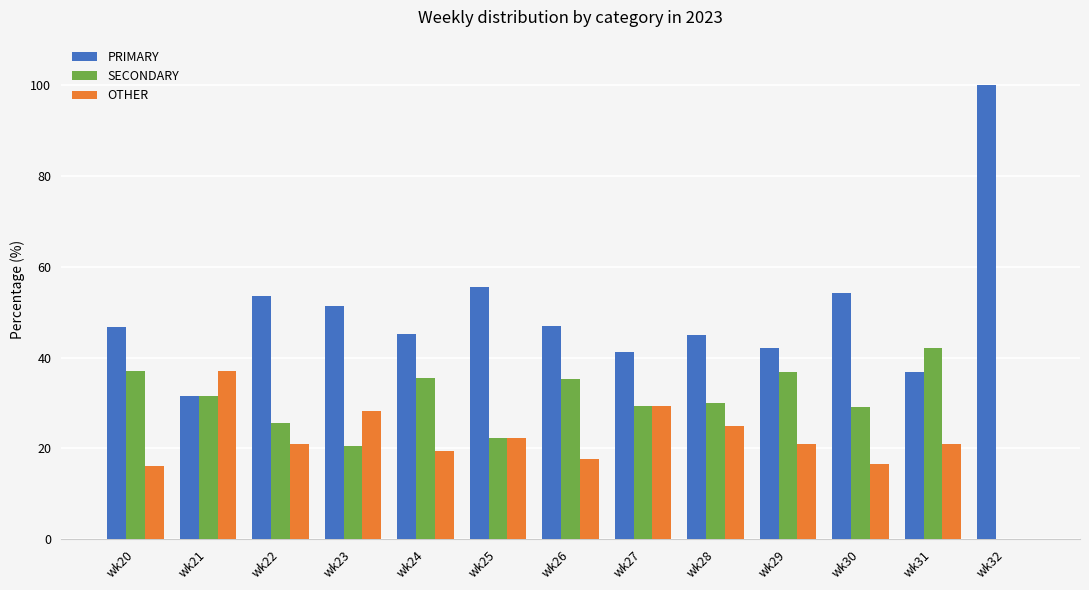

Which series has the largest total across all categories?

PRIMARY